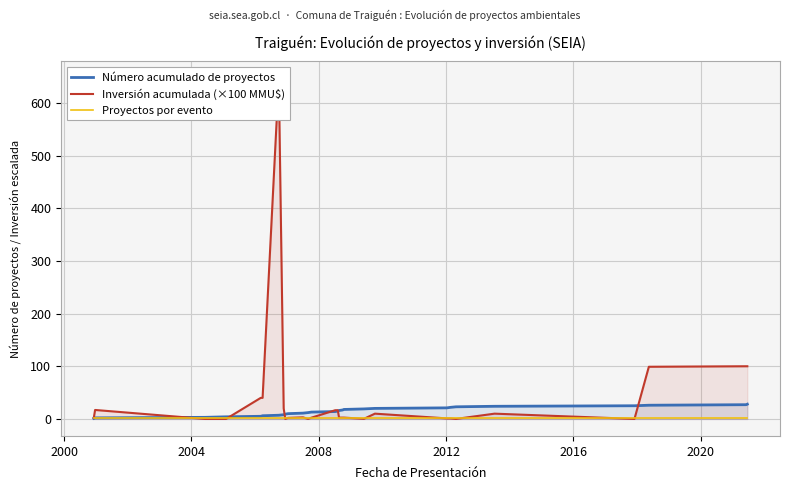

How many data points does each series have?

28